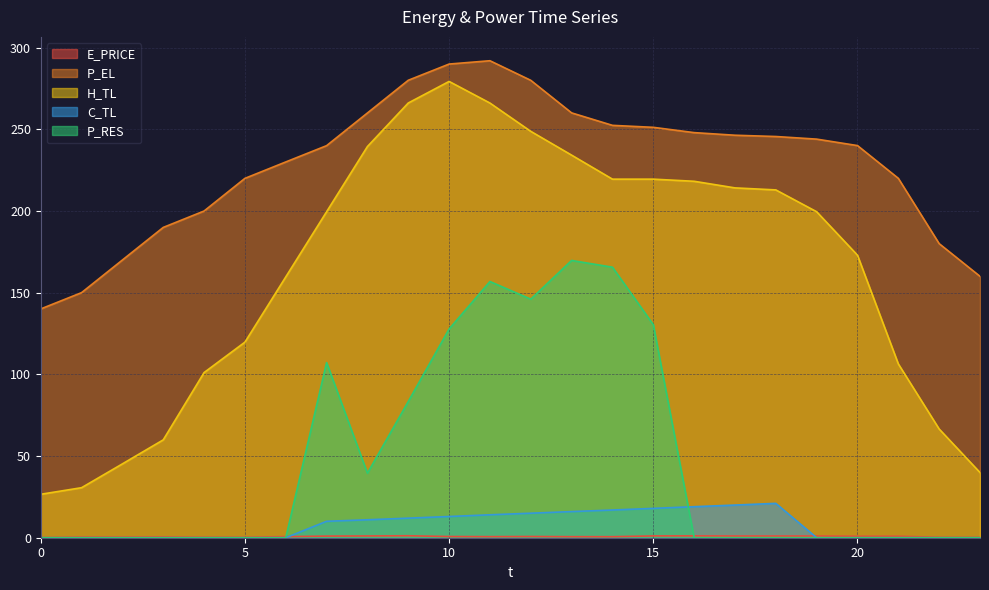

What is the approximate value of E_PRICE at 2?

0.4